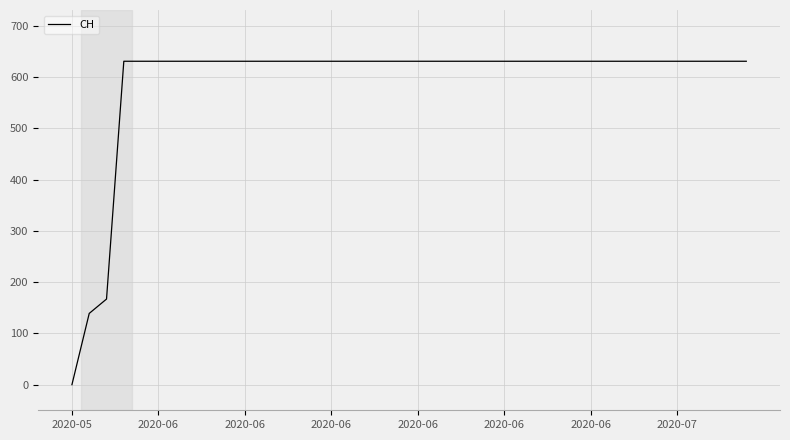

What is the maximum value shown in the chart?

631